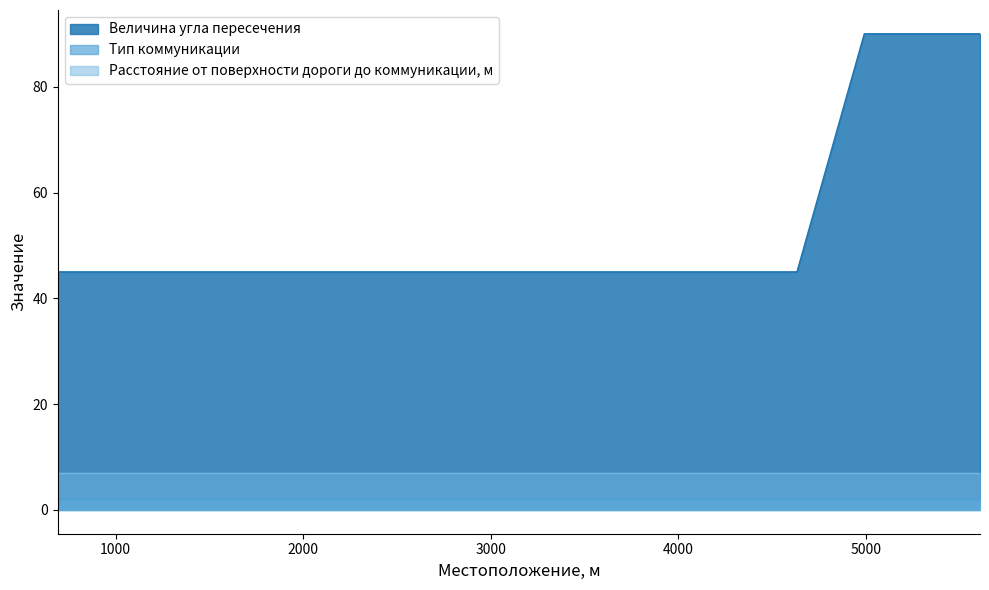

At which category does the chart reach its minimum across all series?

691